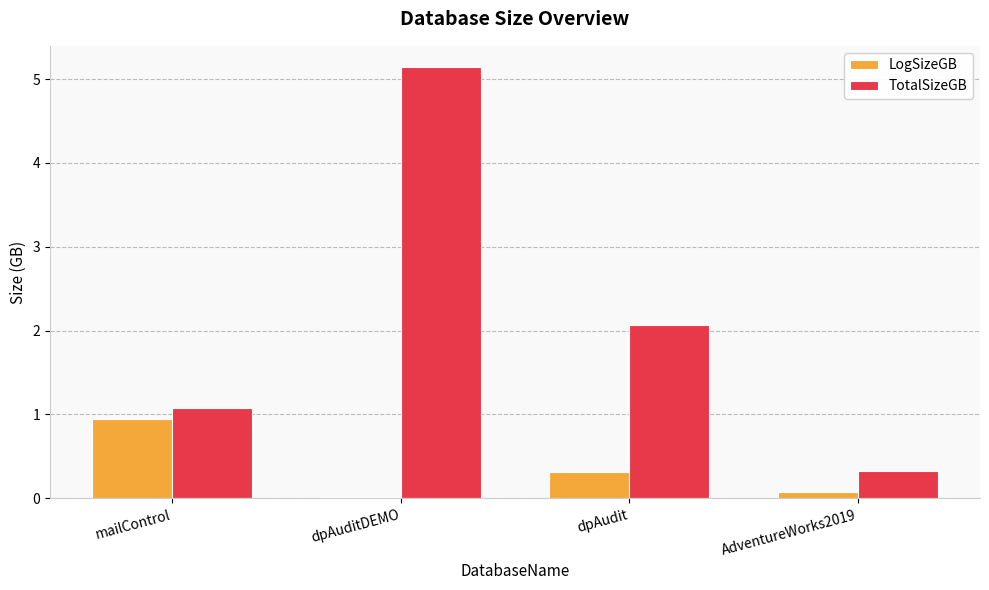

At which category is the sum across all series the highest?

dpAuditDEMO